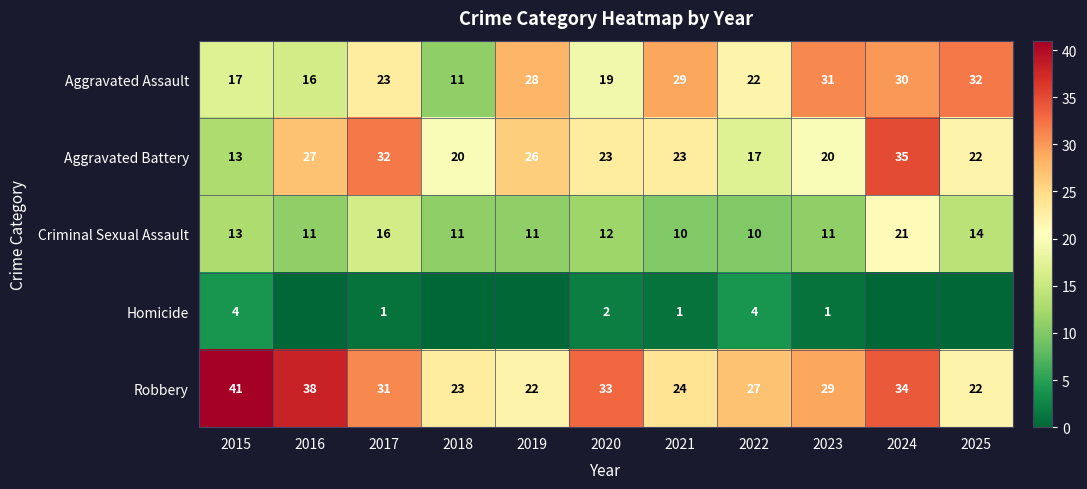

What is the difference between the highest and lowest values at 2023?

30